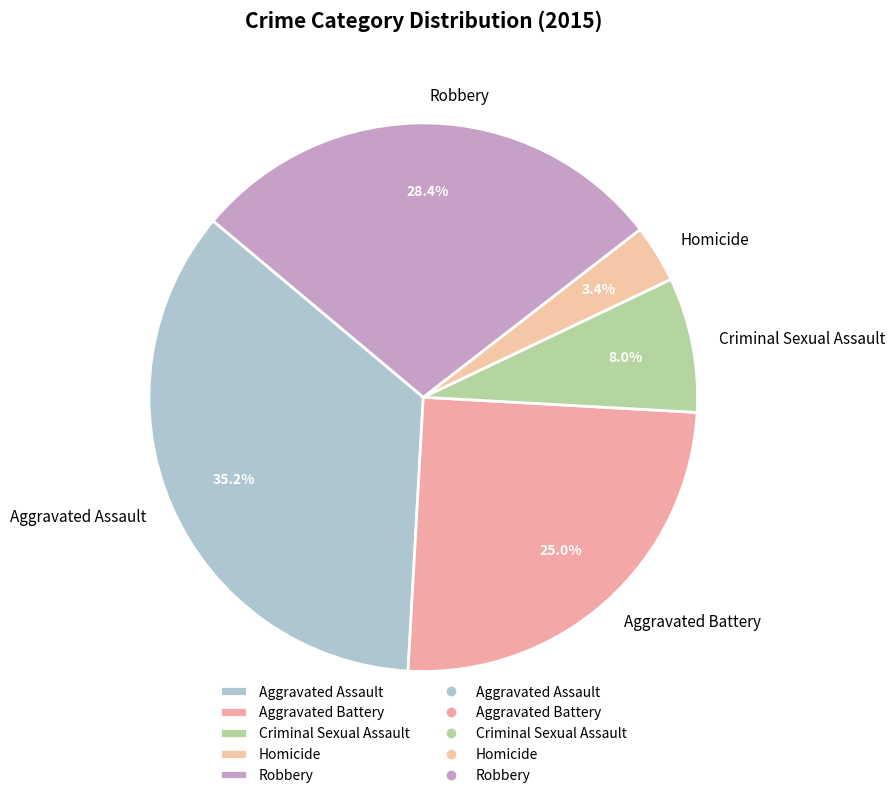

Is there a majority slice in this chart?

No